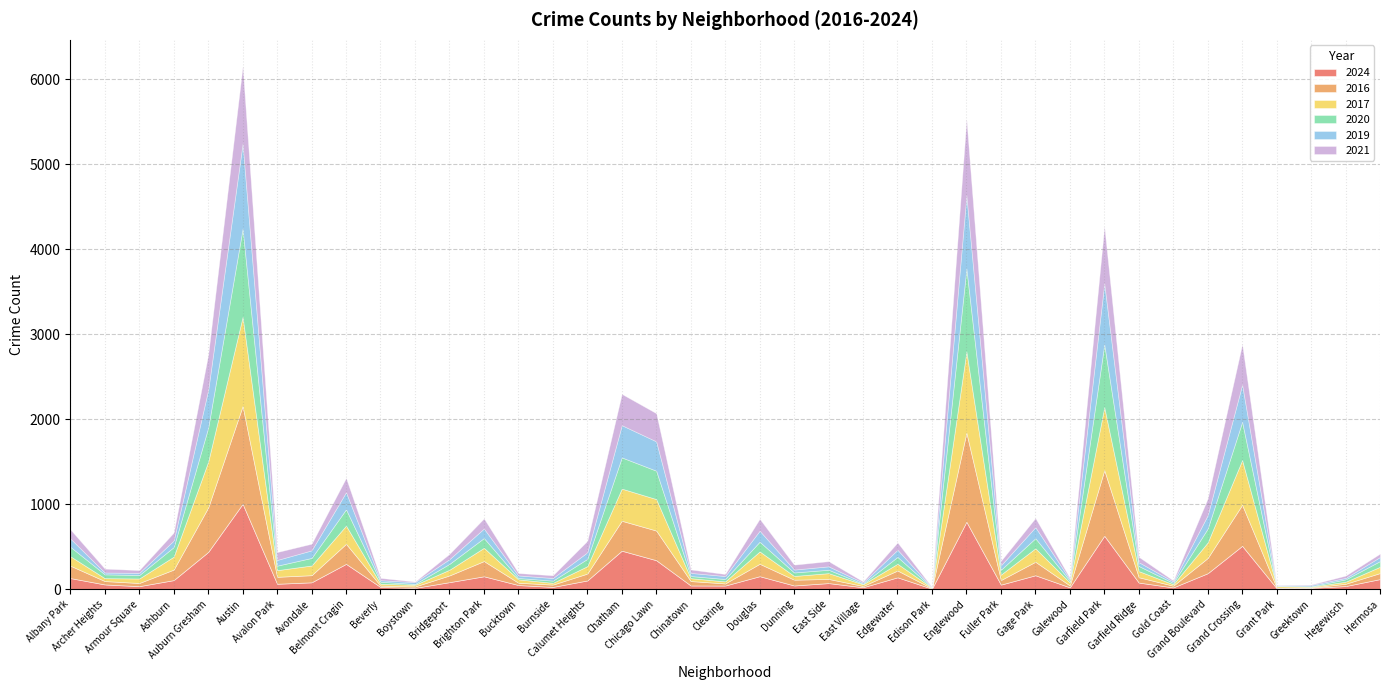

Reading left to right, what are all the values shown in this chart?

2024: Albany Park=131	Archer Heights=56	Armour Square=36	Ashburn=107	Auburn Gresham=438	Austin=1004	Avalon Park=64	Avondale=81	Belmont Cragin=298	Beverly=26	Boystown=16	Bridgeport=83	Brighton Park=152	Bucktown=49	Burnside=27	Calumet Heights=103	Chatham=453	Chicago Lawn=341	Chinatown=44	Clearing=43	Douglas=153	Dunning=44	East Side=72	East Village=23	Edgewater=140	Edison Park=6	Englewood=793	Fuller Park=54	Gage Park=164	Galewood=22	Garfield Park=629	Garfield Ridge=78	Gold Coast=21	Grand Boulevard=188	Grand Crossing=510	Grant Park=12	Greektown=16	Hegewisch=37	Hermosa=119
2016: Albany Park=146	Archer Heights=40	Armour Square=37	Ashburn=124	Auburn Gresham=523	Austin=1151	Avalon Park=82	Avondale=84	Belmont Cragin=236	Beverly=16	Boystown=16	Bridgeport=79	Brighton Park=179	Bucktown=27	Burnside=27	Calumet Heights=81	Chatham=352	Chicago Lawn=349	Chinatown=52	Clearing=25	Douglas=146	Dunning=68	East Side=49	East Village=15	Edgewater=80	Edison Park=4	Englewood=1049	Fuller Park=54	Gage Park=159	Galewood=22	Garfield Park=772	Garfield Ridge=63	Gold Coast=20	Grand Boulevard=179	Grand Crossing=483	Grant Park=8	Greektown=3	Hegewisch=27	Hermosa=71
2017: Albany Park=111	Archer Heights=34	Armour Square=53	Ashburn=152	Auburn Gresham=539	Austin=1049	Avalon Park=78	Avondale=114	Belmont Cragin=214	Beverly=22	Boystown=20	Bridgeport=67	Brighton Park=156	Bucktown=40	Burnside=21	Calumet Heights=87	Chatham=378	Chicago Lawn=370	Chinatown=34	Clearing=24	Douglas=145	Dunning=44	East Side=68	East Village=20	Edgewater=79	Edison Park=7	Englewood=955	Fuller Park=64	Gage Park=158	Galewood=35	Garfield Park=741	Garfield Ridge=72	Gold Coast=17	Grand Boulevard=183	Grand Crossing=526	Grant Park=17	Greektown=10	Hegewisch=24	Hermosa=74
2020: Albany Park=111	Archer Heights=45	Armour Square=41	Ashburn=113	Auburn Gresham=400	Austin=1038	Avalon Park=53	Avondale=89	Belmont Cragin=192	Beverly=24	Boystown=10	Bridgeport=69	Brighton Park=115	Bucktown=16	Burnside=26	Calumet Heights=86	Chatham=367	Chicago Lawn=334	Chinatown=25	Clearing=28	Douglas=115	Dunning=41	East Side=40	East Village=7	Edgewater=81	Edison Park=2	Englewood=977	Fuller Park=57	Gage Park=119	Galewood=20	Garfield Park=739	Garfield Ridge=60	Gold Coast=16	Grand Boulevard=164	Grand Crossing=450	Grant Park=2	Greektown=6	Hegewisch=28	Hermosa=67
2019: Albany Park=98	Archer Heights=21	Armour Square=25	Ashburn=77	Auburn Gresham=444	Austin=1001	Avalon Park=67	Avondale=89	Belmont Cragin=201	Beverly=18	Boystown=21	Bridgeport=56	Brighton Park=112	Bucktown=30	Burnside=31	Calumet Heights=77	Chatham=379	Chicago Lawn=345	Chinatown=37	Clearing=35	Douglas=129	Dunning=34	East Side=40	East Village=14	Edgewater=84	Edison Park=3	Englewood=860	Fuller Park=52	Gage Park=130	Galewood=18	Garfield Park=718	Garfield Ridge=45	Gold Coast=17	Grand Boulevard=157	Grand Crossing=439	Grant Park=6	Greektown=14	Hegewisch=17	Hermosa=48
2021: Albany Park=107	Archer Heights=46	Armour Square=33	Ashburn=94	Auburn Gresham=415	Austin=910	Avalon Park=93	Avondale=78	Belmont Cragin=168	Beverly=27	Boystown=7	Bridgeport=62	Brighton Park=119	Bucktown=28	Burnside=32	Calumet Heights=135	Chatham=368	Chicago Lawn=331	Chinatown=40	Clearing=24	Douglas=140	Dunning=58	East Side=61	East Village=12	Edgewater=86	Edison Park=3	Englewood=896	Fuller Park=53	Gage Park=108	Galewood=15	Garfield Park=669	Garfield Ridge=63	Gold Coast=12	Grand Boulevard=197	Grand Crossing=475	Grant Park=3	Greektown=6	Hegewisch=27	Hermosa=40